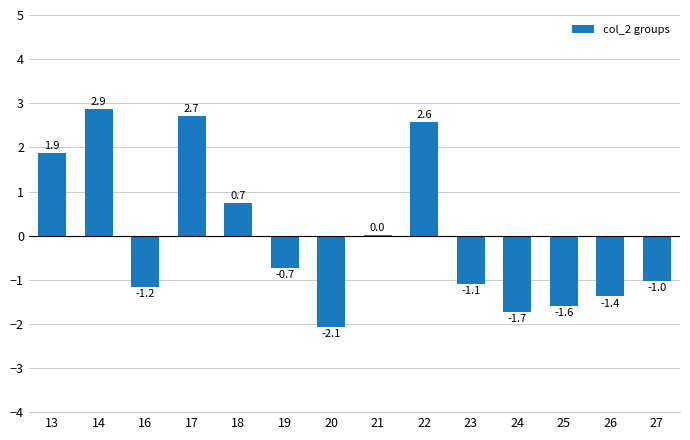

Is it true that the value at 13 is 1.9?

True